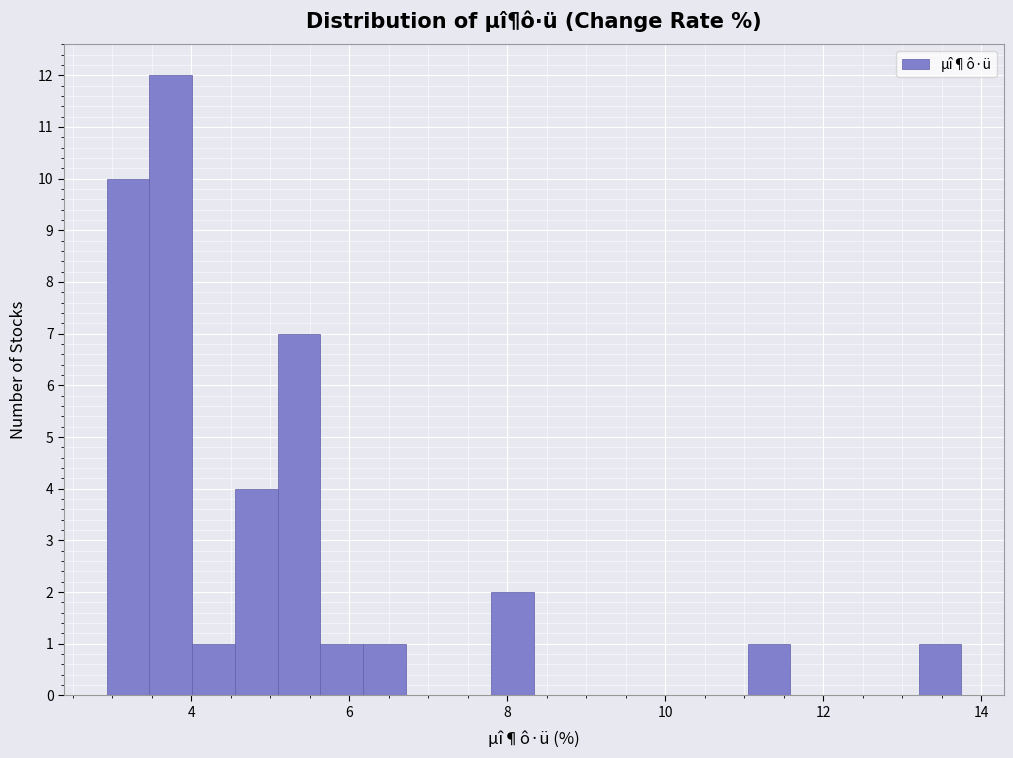

Around what value on the x-axis is the tallest bar? Give the approximate position of its centre, as read against the axis.

3.8